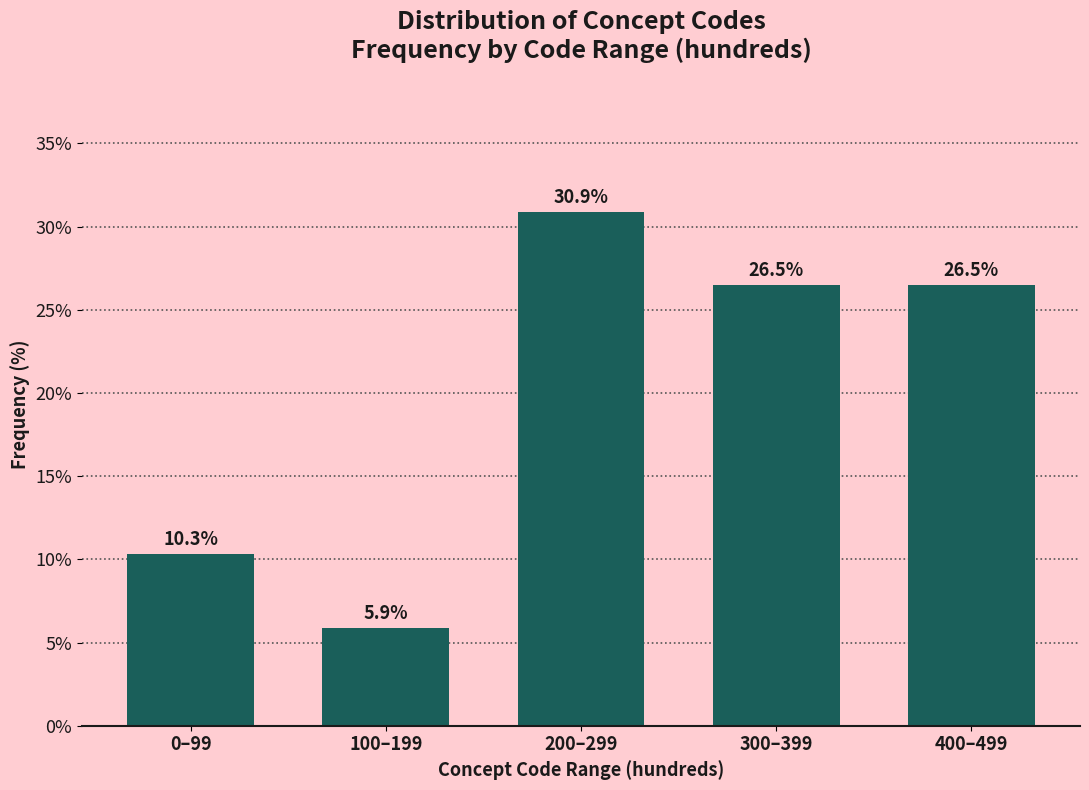

Reading right to left, list all the values displayed in this chart.

26.5	26.5	30.9	5.9	10.3